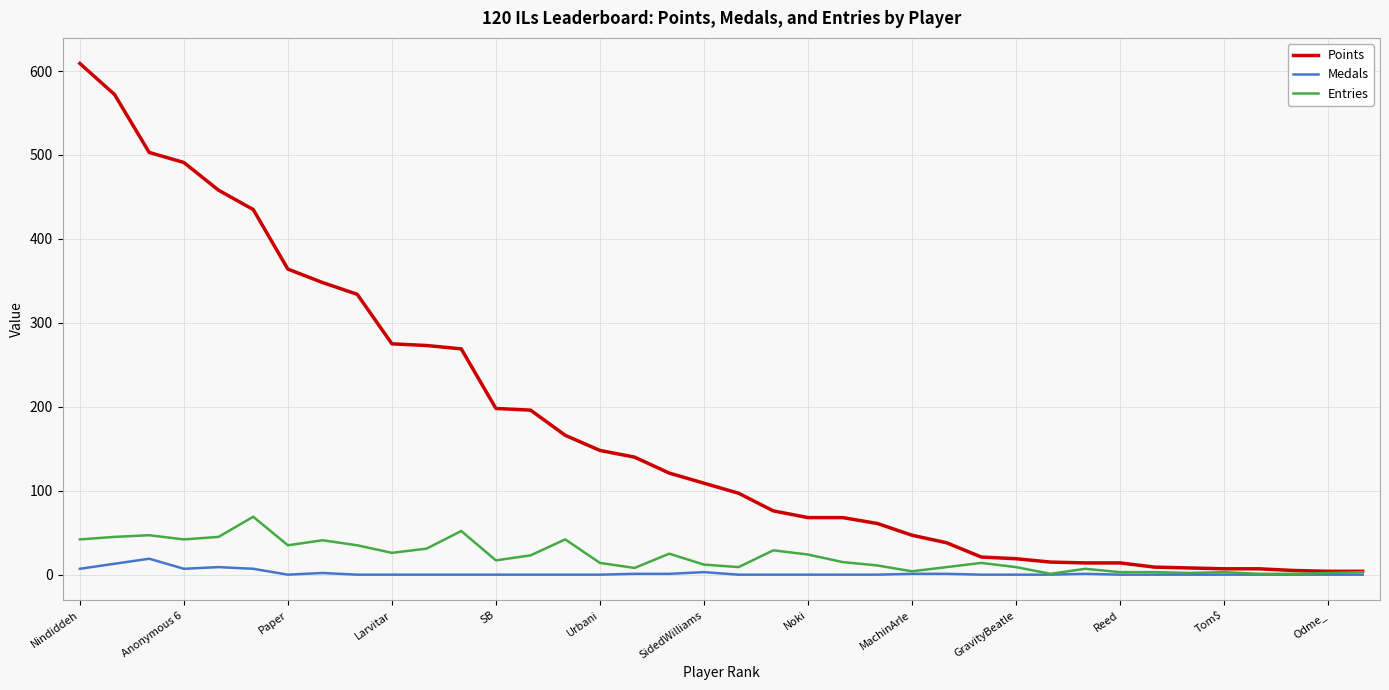

Which series has the largest total across all categories?

Points